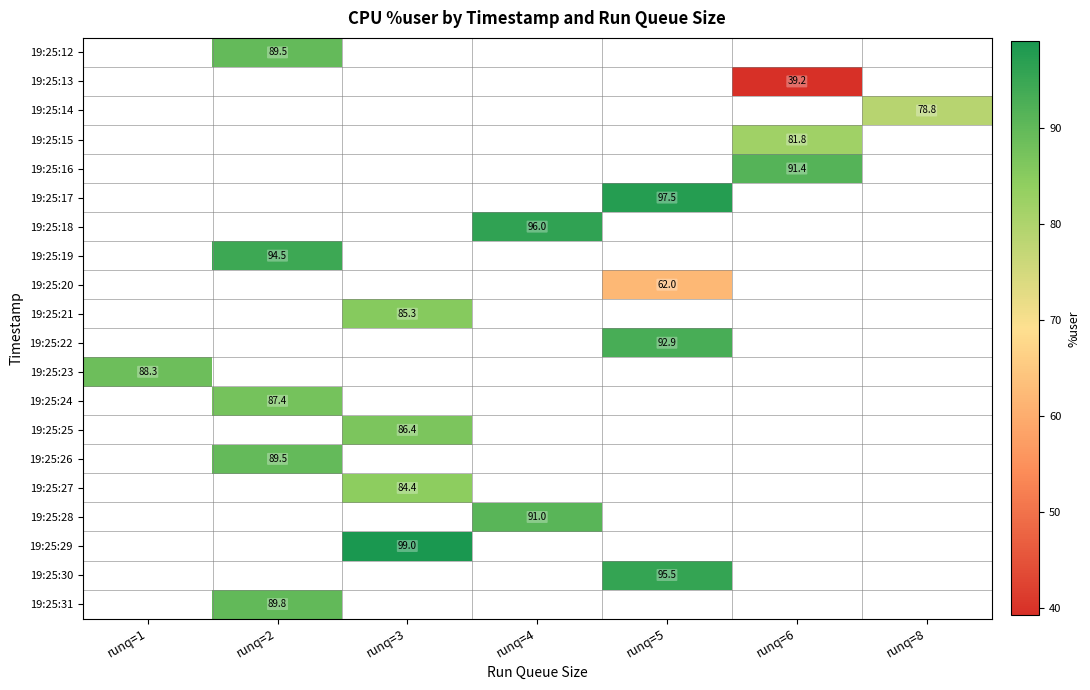

Is it true that 19:25:13 equals 14.5 at runq=6?

False